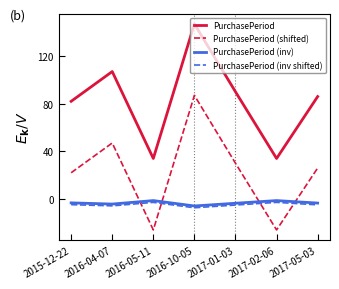

The value of PurchasePeriod (shifted) at 2017-05-03 is 43.8. True or false?

False